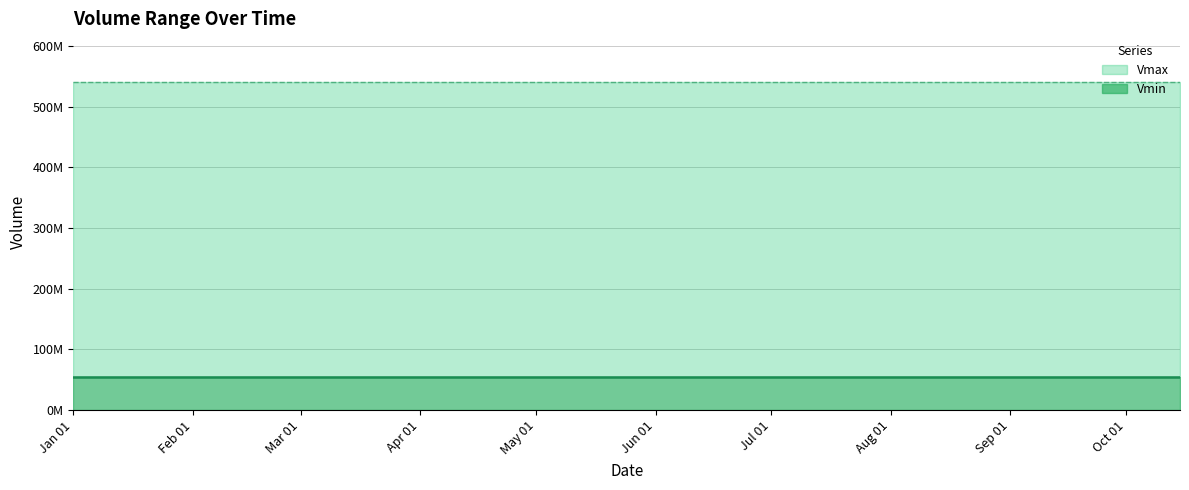

Where is Vmin nearest to the value 54000000?

2025-01-01